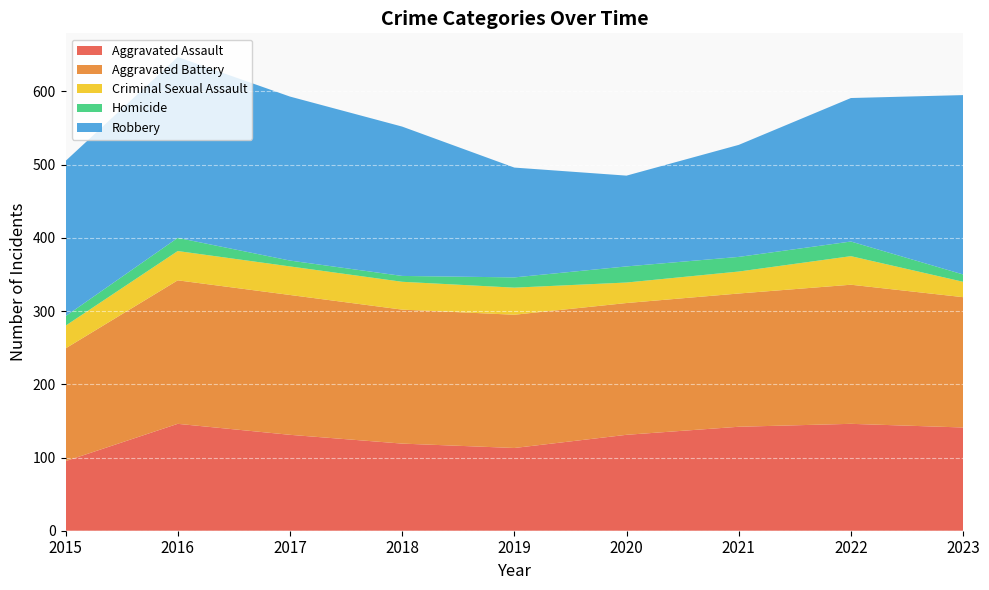

Reading left to right, extract all data points from this chart.

Aggravated Assault: 2015=95	2016=146	2017=131	2018=119	2019=113	2020=131	2021=142	2022=146	2023=141
Aggravated Battery: 2015=154	2016=196	2017=191	2018=183	2019=182	2020=180	2021=182	2022=190	2023=178
Criminal Sexual Assault: 2015=31	2016=40	2017=39	2018=38	2019=37	2020=28	2021=30	2022=39	2023=21
Homicide: 2015=13	2016=18	2017=8	2018=8	2019=14	2020=22	2021=20	2022=20	2023=10
Robbery: 2015=212	2016=247	2017=224	2018=204	2019=150	2020=124	2021=153	2022=196	2023=245